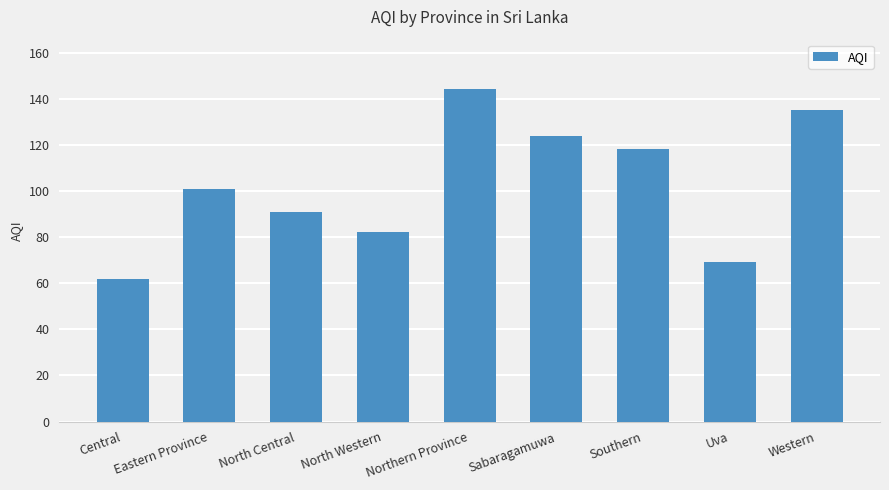

What is the difference between the second highest and minimum values?

73